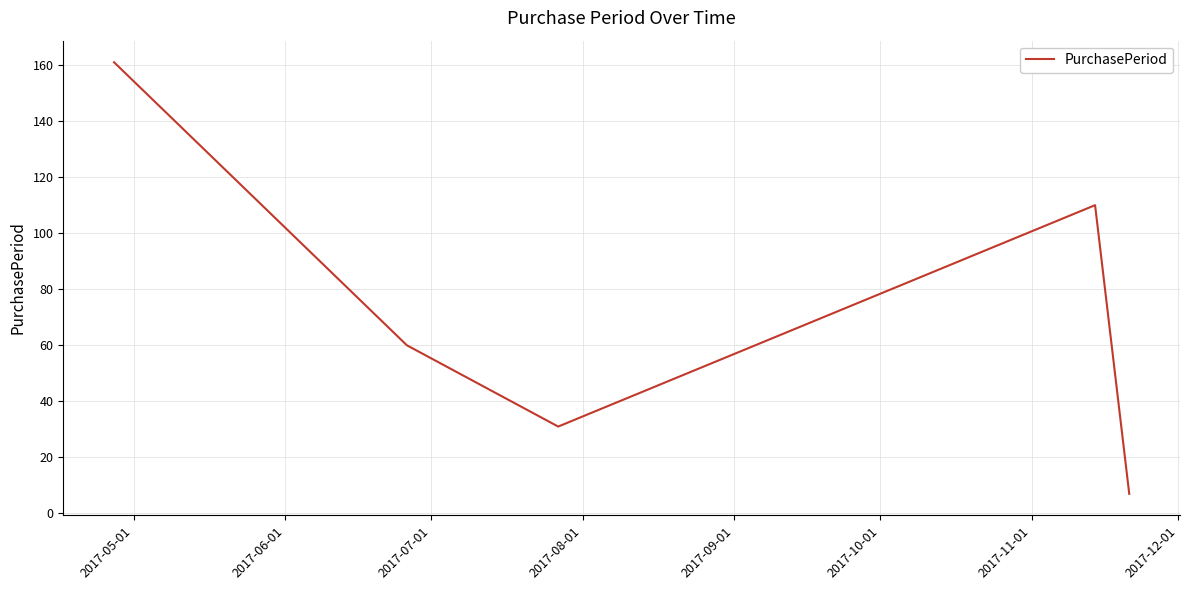

What is the difference between the maximum and second lowest values?

130